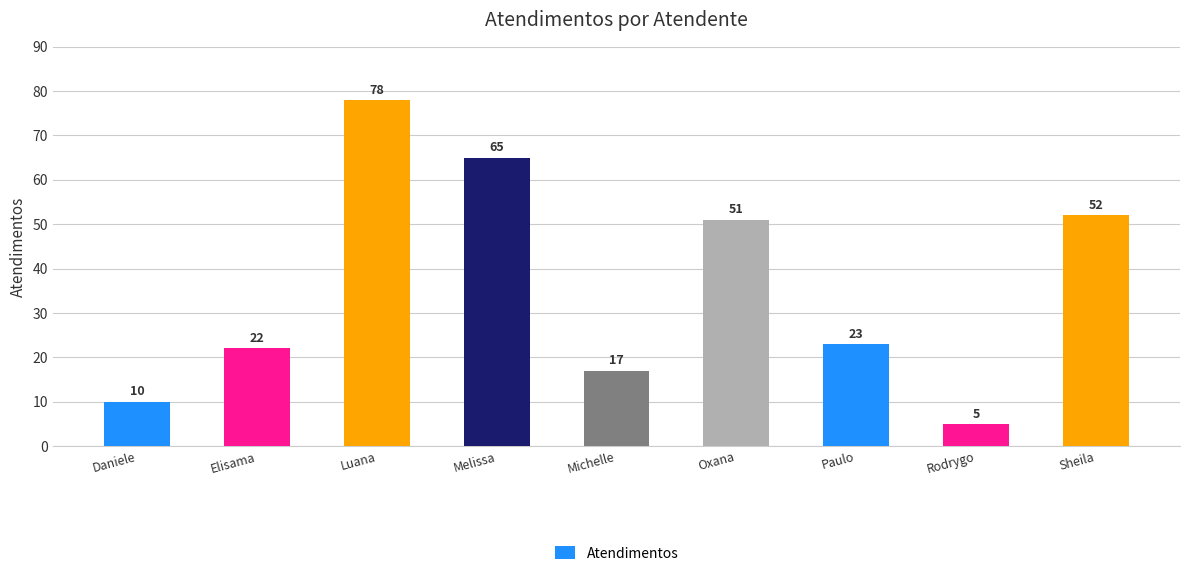

The chart shows a value of 44 at Luana. True or false?

False